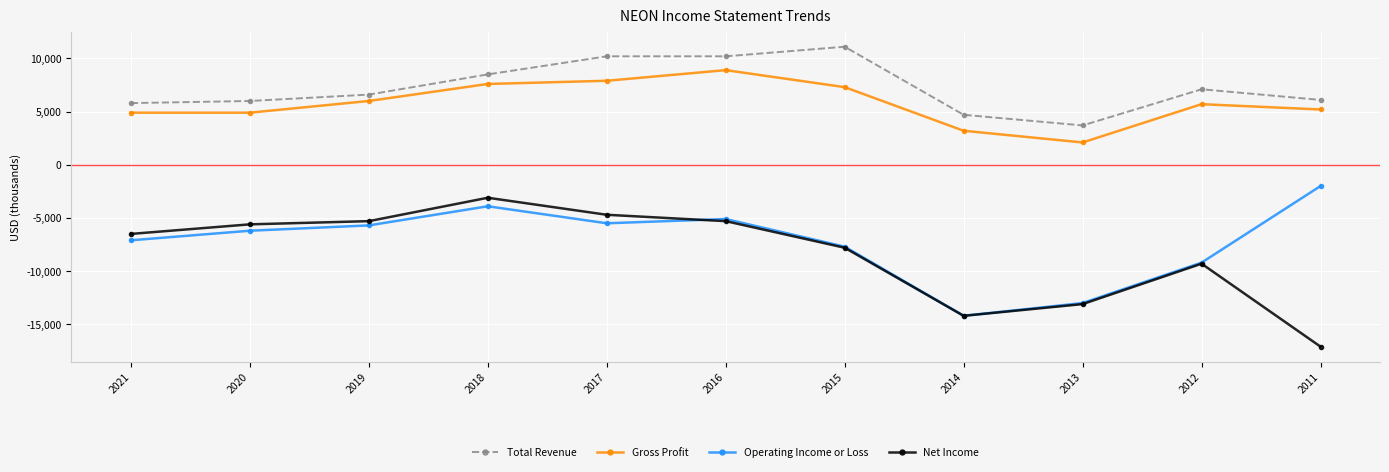

How many values in the Total Revenue series are below 6600?

5